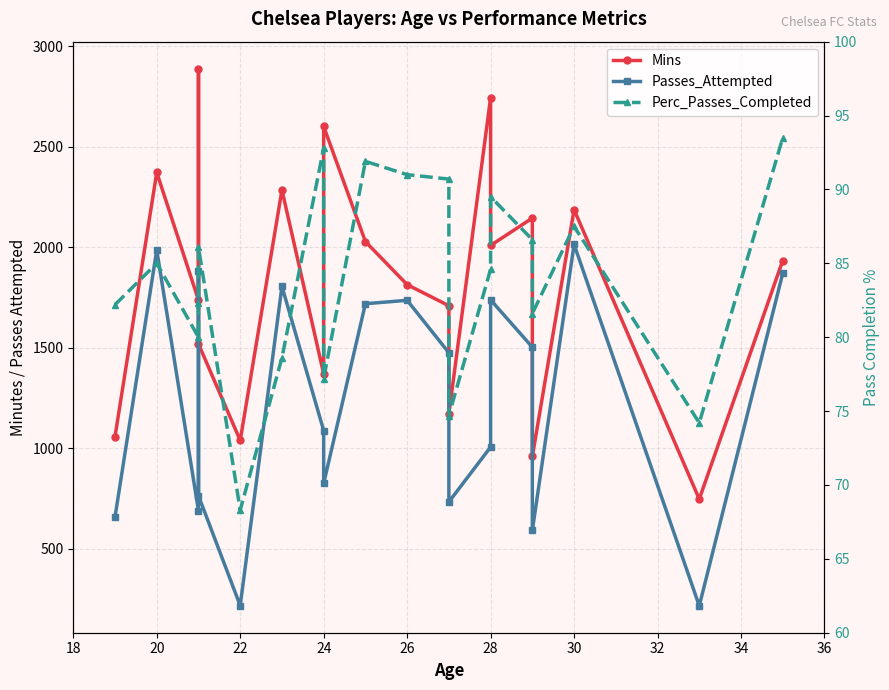

True or false: Perc_Passes_Completed and Mins intersect in this chart.

False